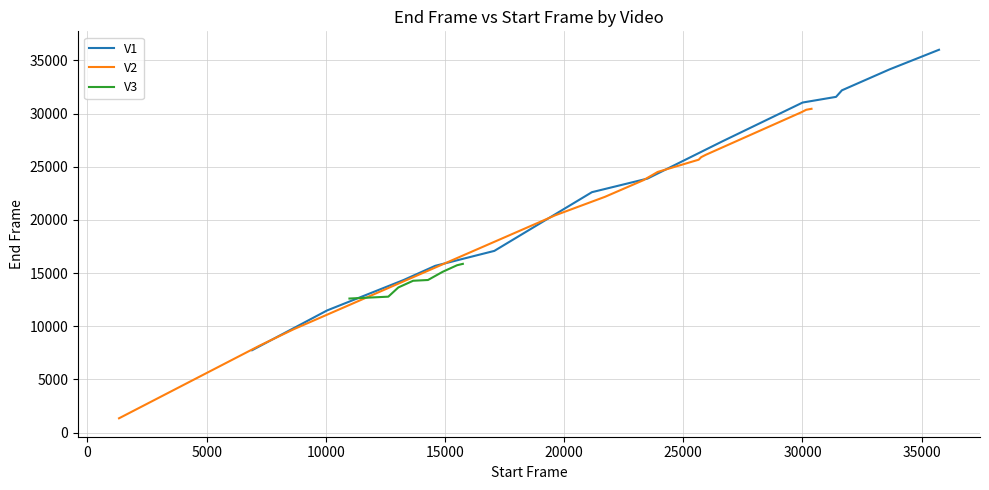

What is the highest value of the V1 series?

36000